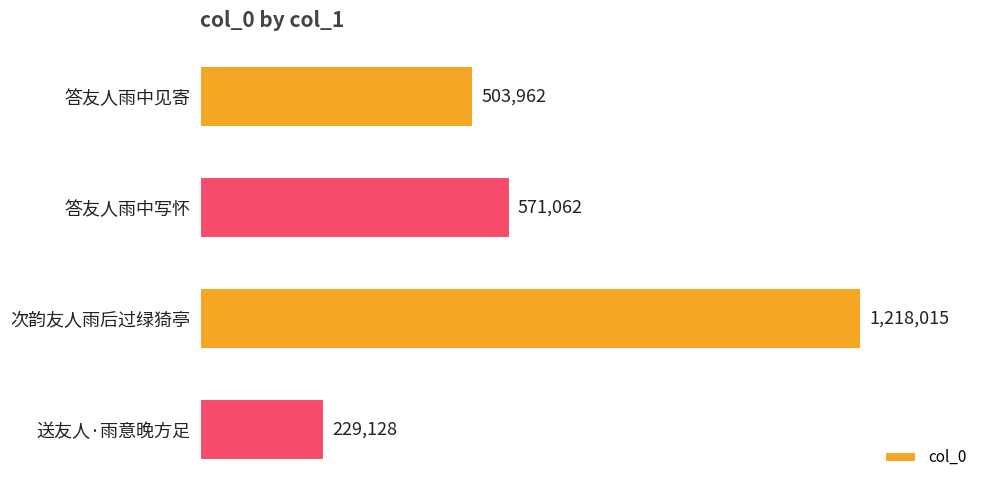

Does the chart contain any negative values?

No